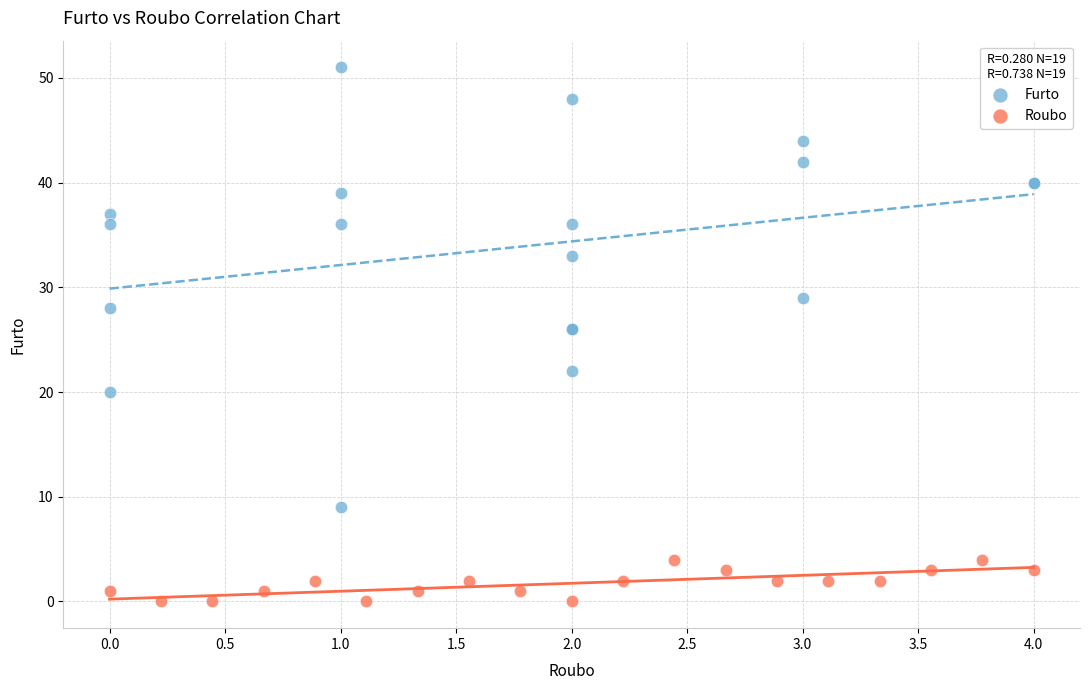

Which series contains the highest Y value?

Furto